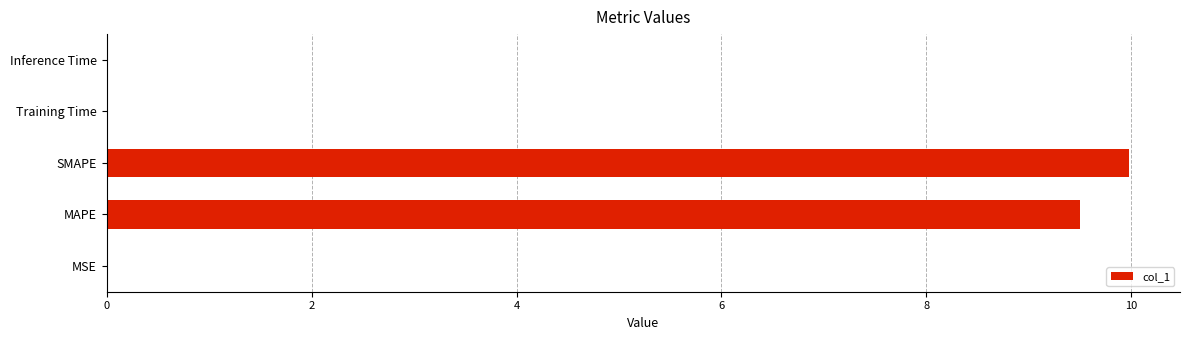

At which category does the chart reach its peak across all series?

SMAPE